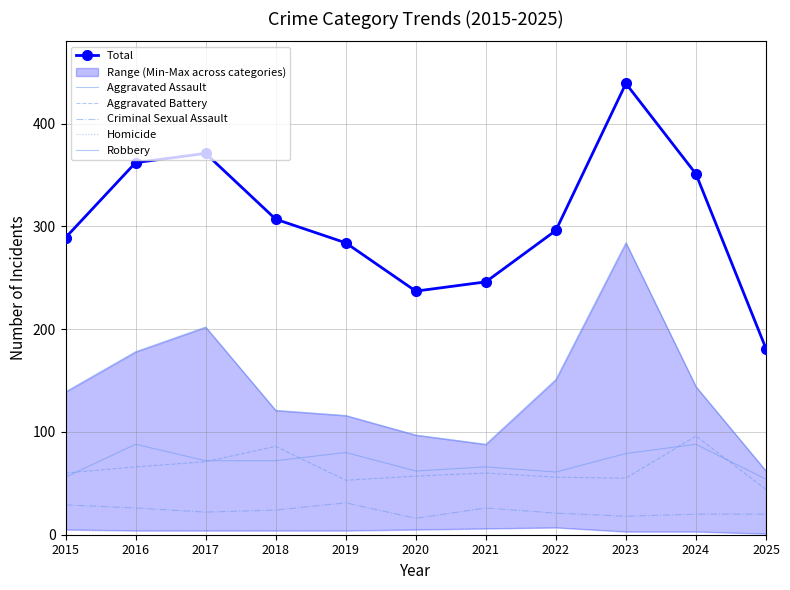

Reading left to right, transcribe all the data shown in this chart.

Total: 289	362	371	307	284	237	246	296	439	351	181
Aggravated Assault: 56	88	72	72	80	62	66	61	79	88	54
Aggravated Battery: 60	66	71	86	53	57	60	56	55	96	44
Criminal Sexual Assault: 29	26	22	24	31	16	26	21	18	20	20
Homicide: 5	4	4	4	4	5	6	7	3	3	1
Robbery: 139	178	202	121	116	97	88	151	284	144	62